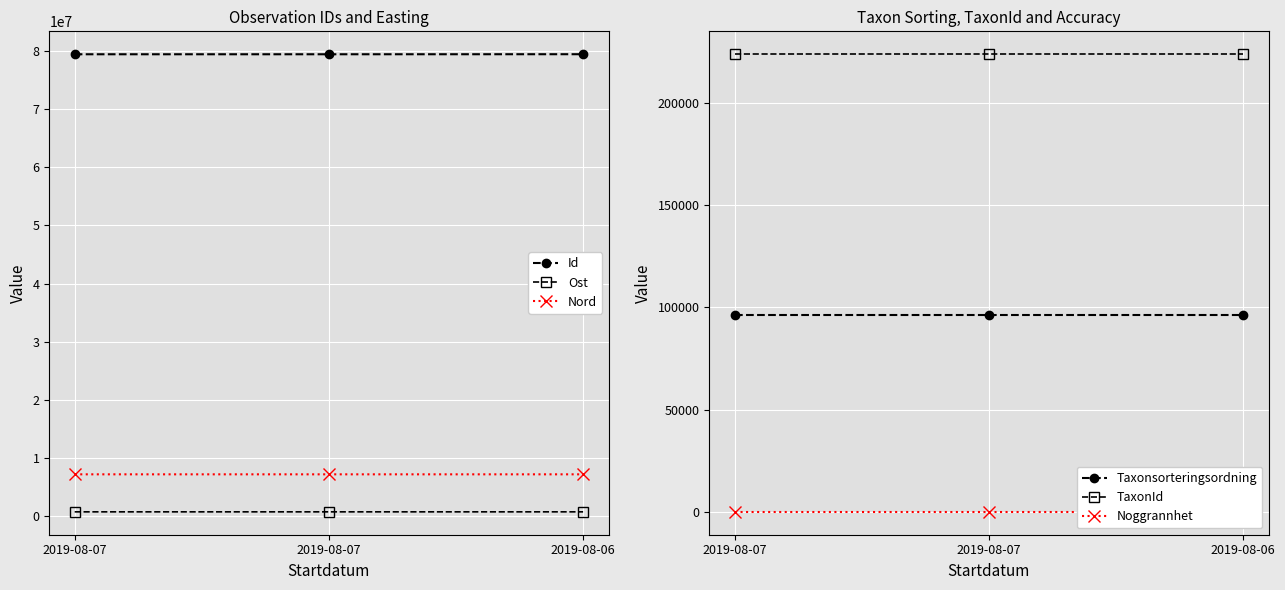

What is the maximum value shown in the chart?

79388249.0